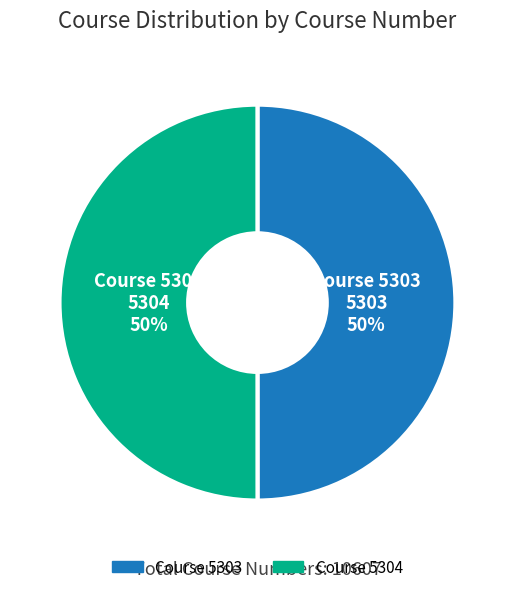

Count the number of slices in the pie.

2